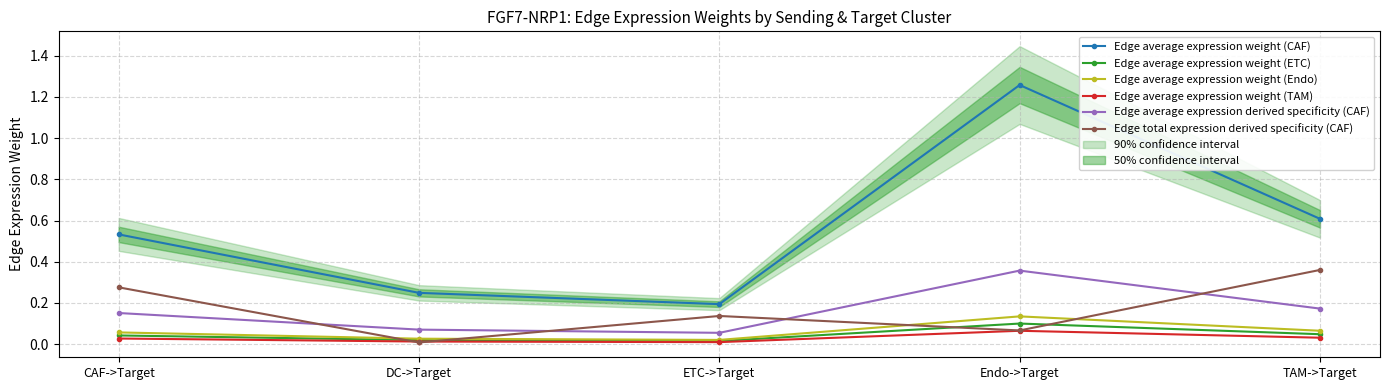

True or false: Edge average expression weight (CAF) has a value of 0.5 at Endo->Target.

False